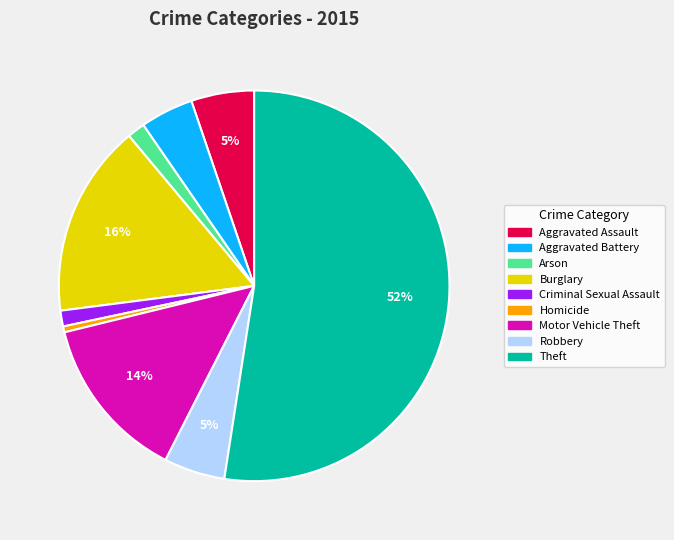

Which has a higher value, Theft or Homicide?

Theft